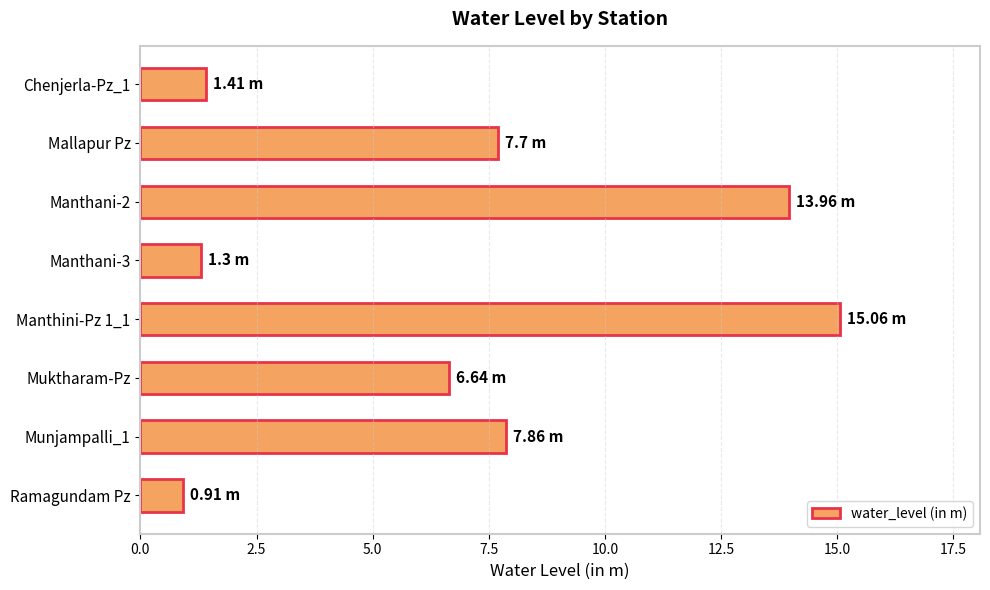

What is the maximum value shown in the chart?

15.1